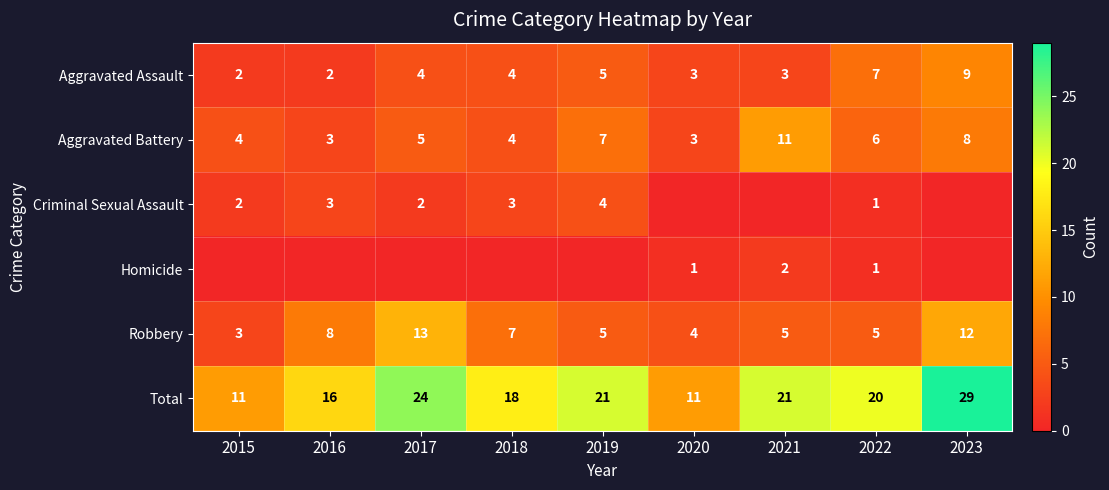

How many data points in Total are less than 20?

4